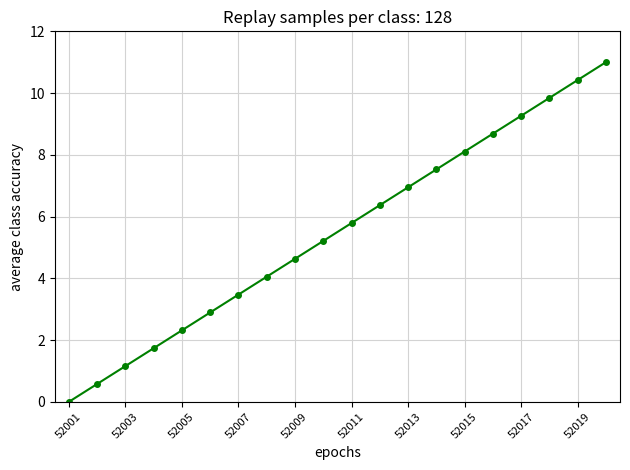

Reading right to left, extract all data points from this chart.

11.0	10.4	9.8	9.3	8.7	8.1	7.5	6.9	6.4	5.8	5.2	4.6	4.1	3.5	2.9	2.3	1.7	1.2	0.6	0.0